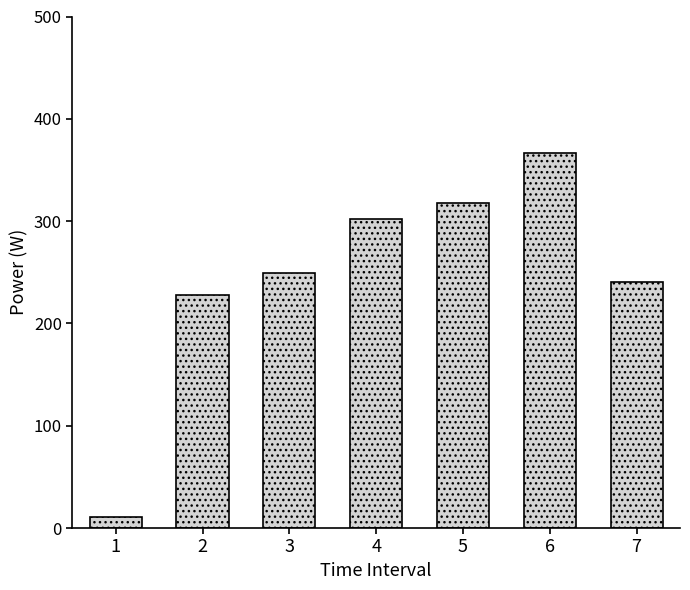

Reading left to right, transcribe all the data shown in this chart.

11	228	249	302	318	367	240